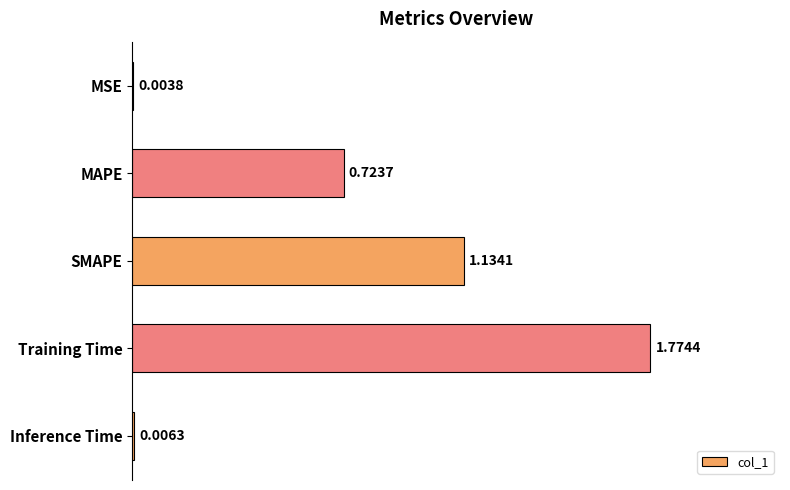

At which category does the chart reach its peak across all series?

Training Time